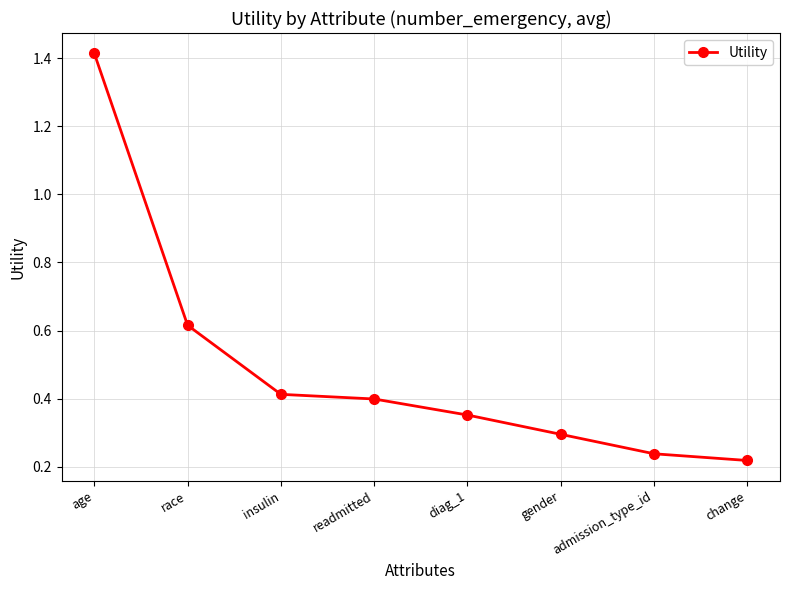

How many values are between 0 and 1?

7